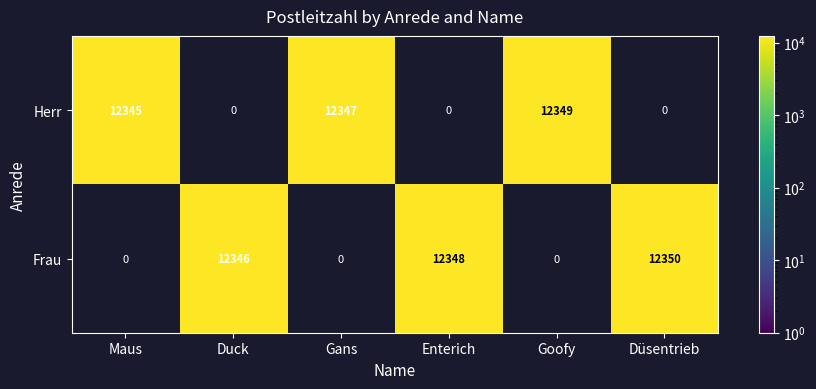

At which category is the sum across all series the highest?

Düsentrieb